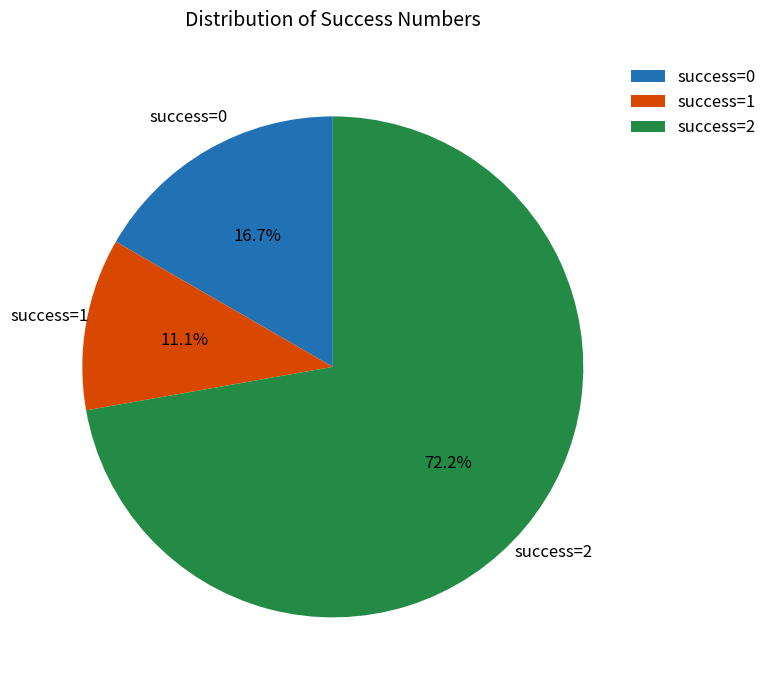

Rank the categories by value from lowest to highest.

success=1, success=0, success=2